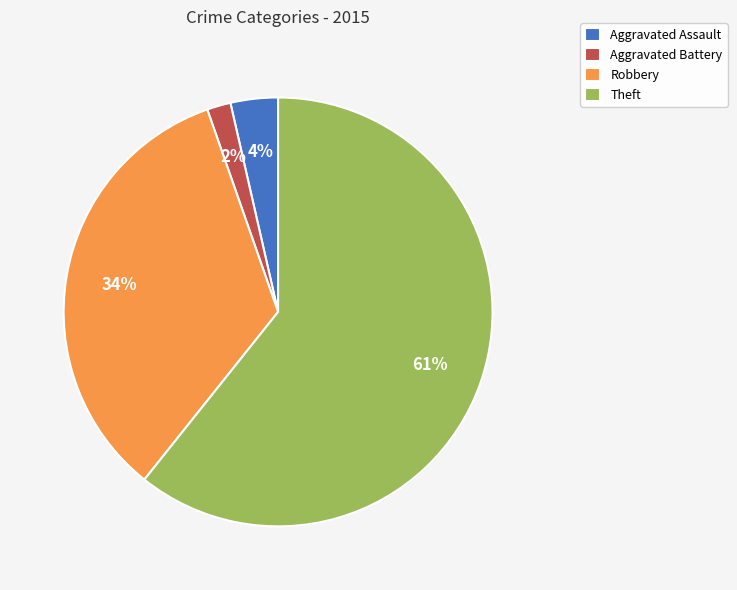

Rank the categories by value from lowest to highest.

Aggravated Battery, Aggravated Assault, Robbery, Theft